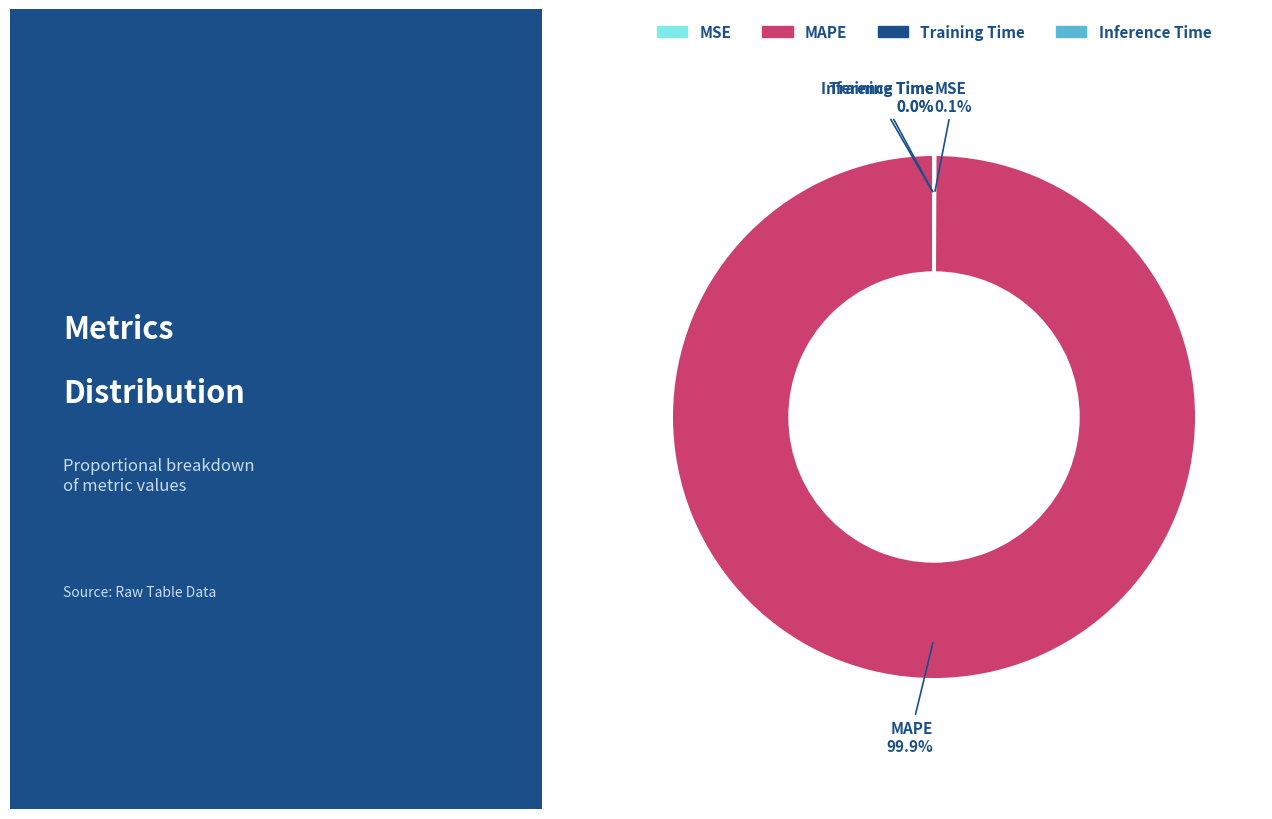

Which slice is the largest?

MAPE